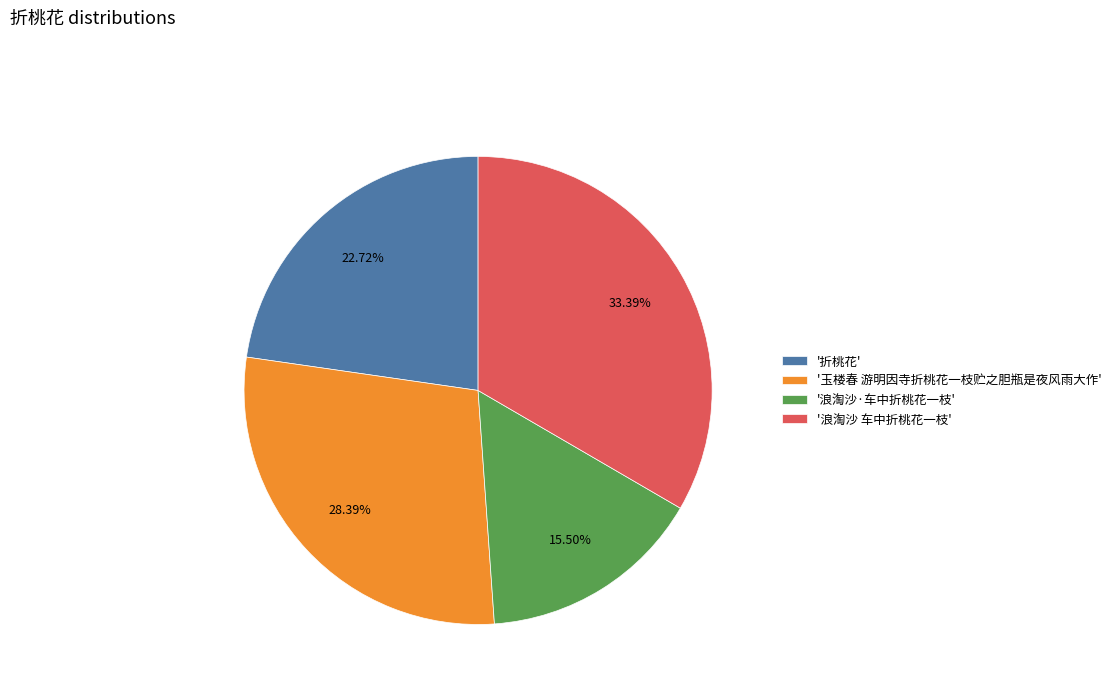

Is the sum of '折桃花' and '浪淘沙 车中折桃花一枝' greater than half?

Yes